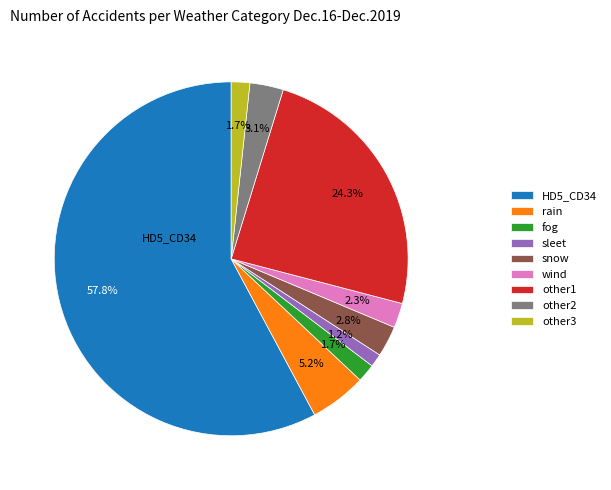

Is there a majority slice in this chart?

Yes